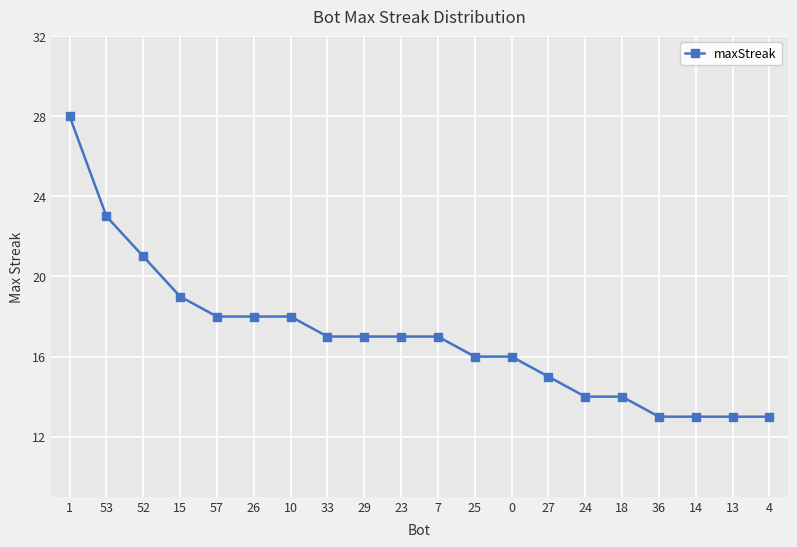

What is the minimum value shown in the chart?

13